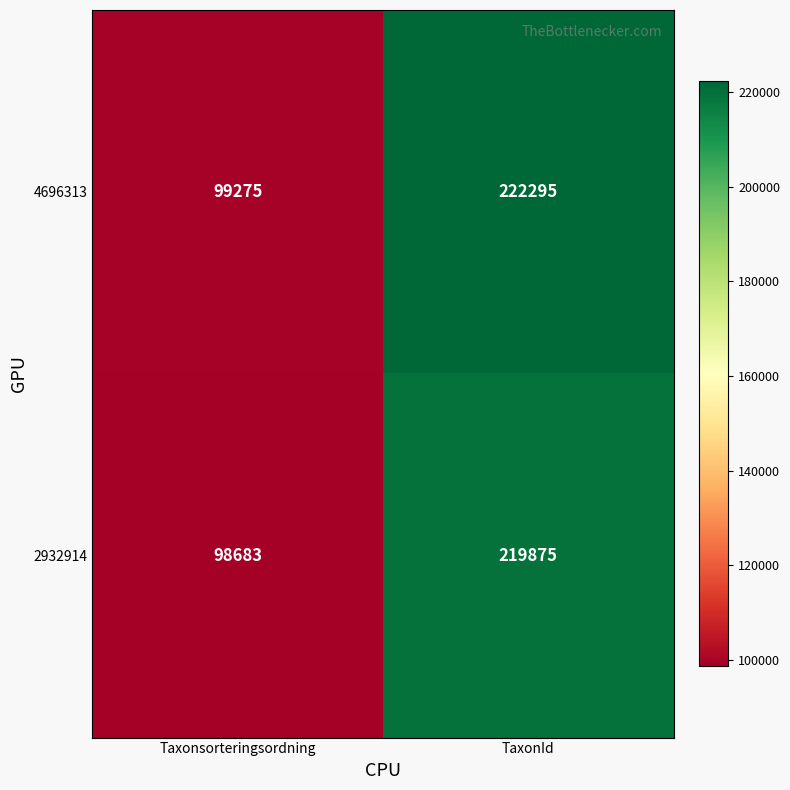

At which label is 4696313 closest to 160785?

Taxonsorteringsordning